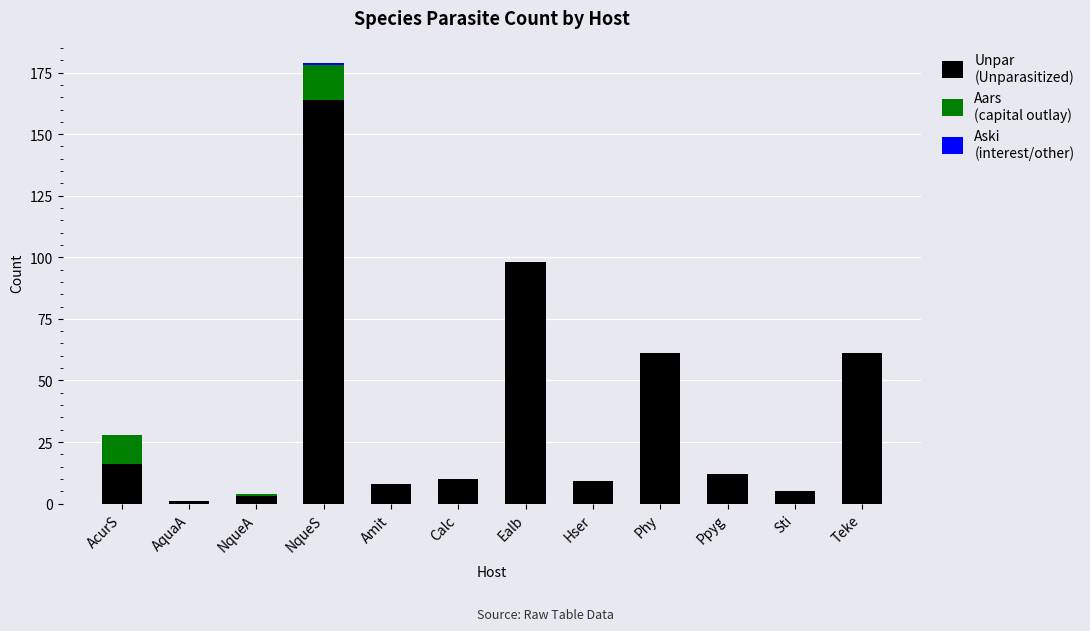

What is the total value across all series at Ppyg?

12